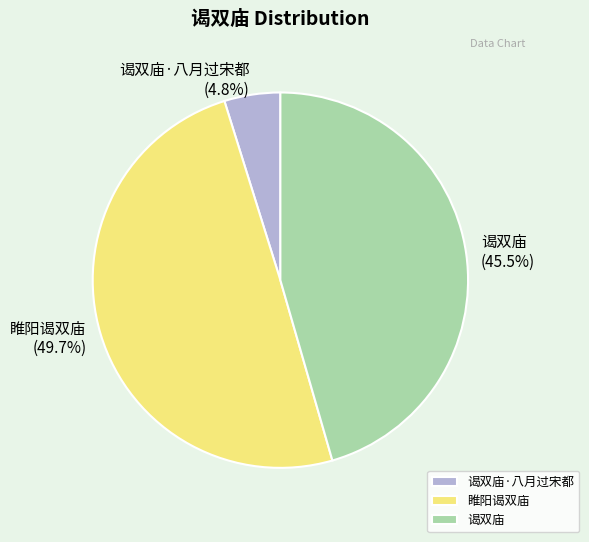

What percentage do 睢阳谒双庙 and 谒双庙 together represent?

95.2%